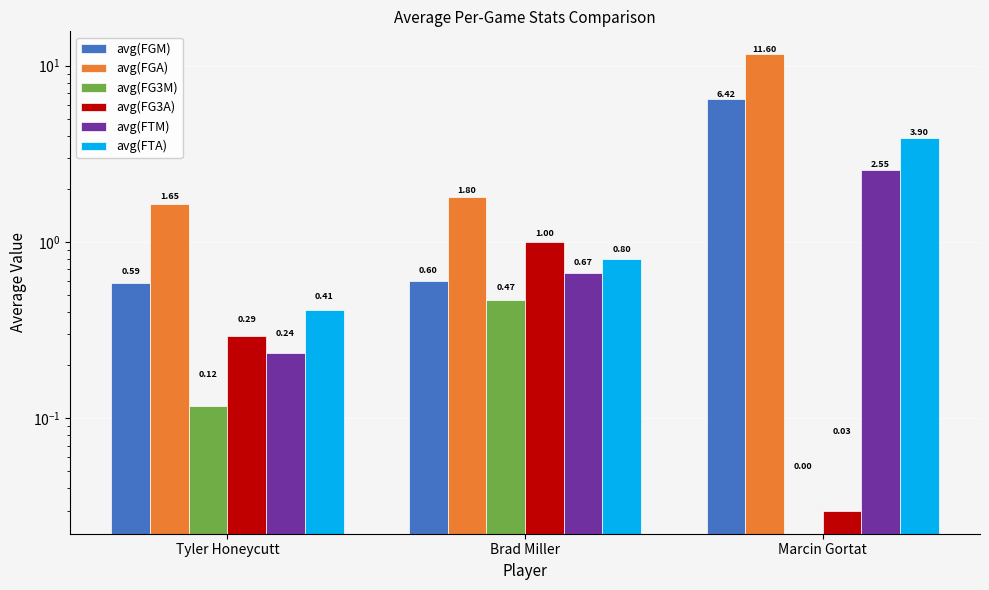

At Tyler Honeycutt, list the series in order from largest to smallest.

avg(FGA), avg(FGM), avg(FTA), avg(FG3A), avg(FTM), avg(FG3M)